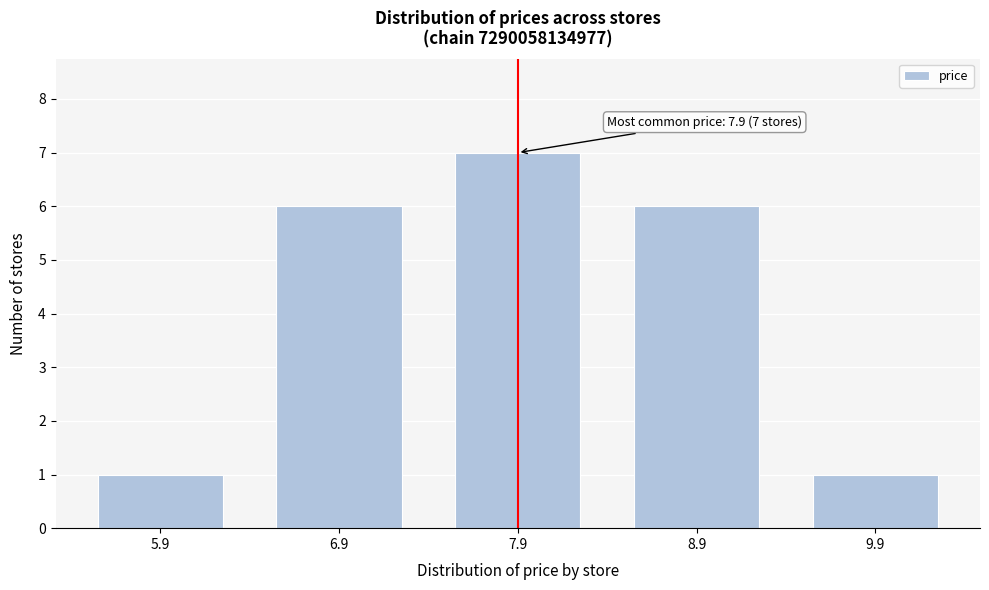

Reading right to left, list all the values displayed in this chart.

1	6	7	6	1